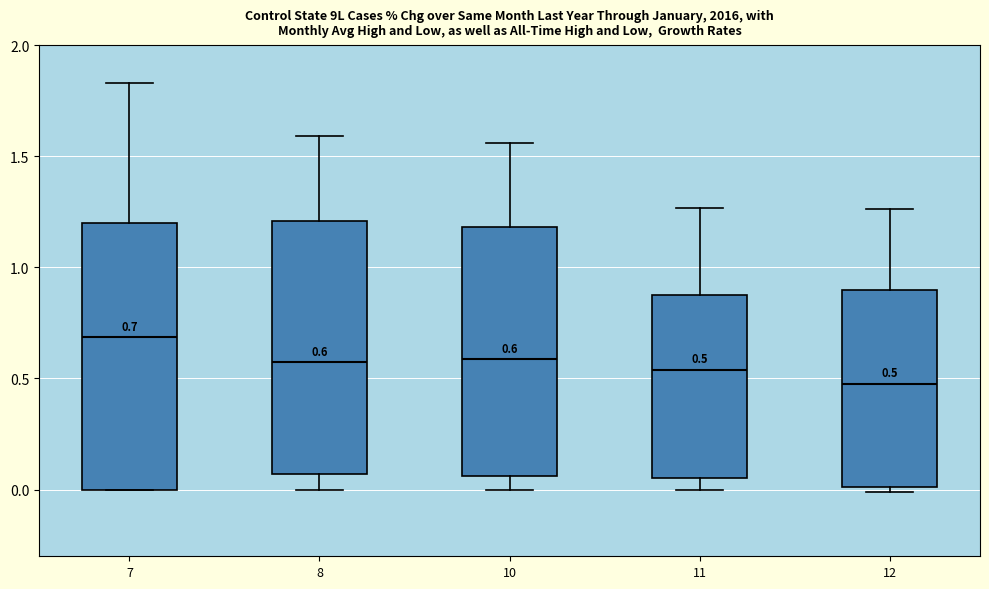

Comparing the boxes themselves (not the whiskers), which one is the tallest?

7